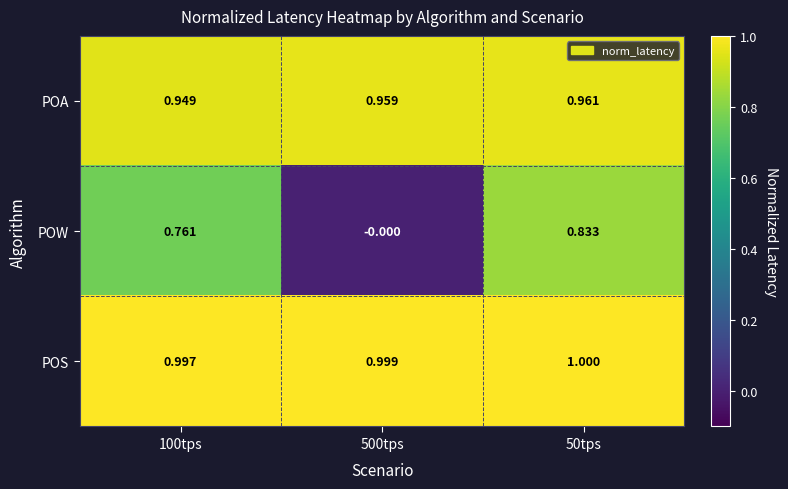

Between 100tps and 50tps, which series saw the biggest shift?

POW